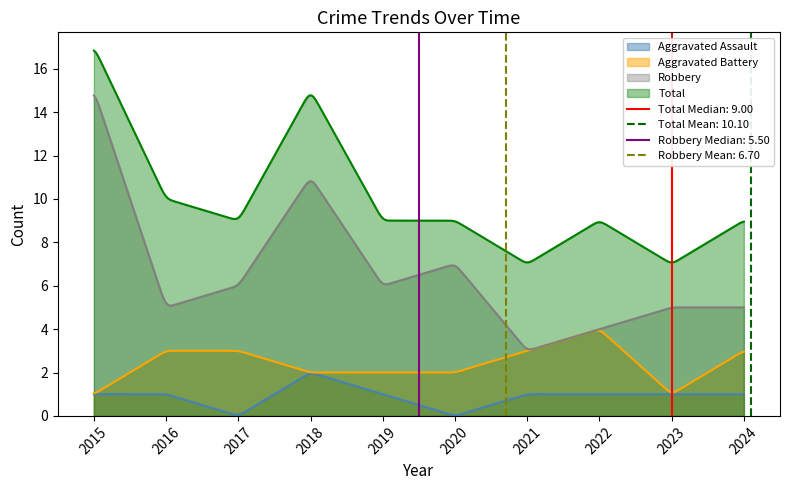

Reading left to right, transcribe all the data shown in this chart.

Aggravated Assault: 1	1	0	2	1	0	1	1	1	1
Aggravated Battery: 1	3	3	2	2	2	3	4	1	3
Robbery: 15	5	6	11	6	7	3	4	5	5
Total: 17	10	9	15	9	9	7	9	7	9